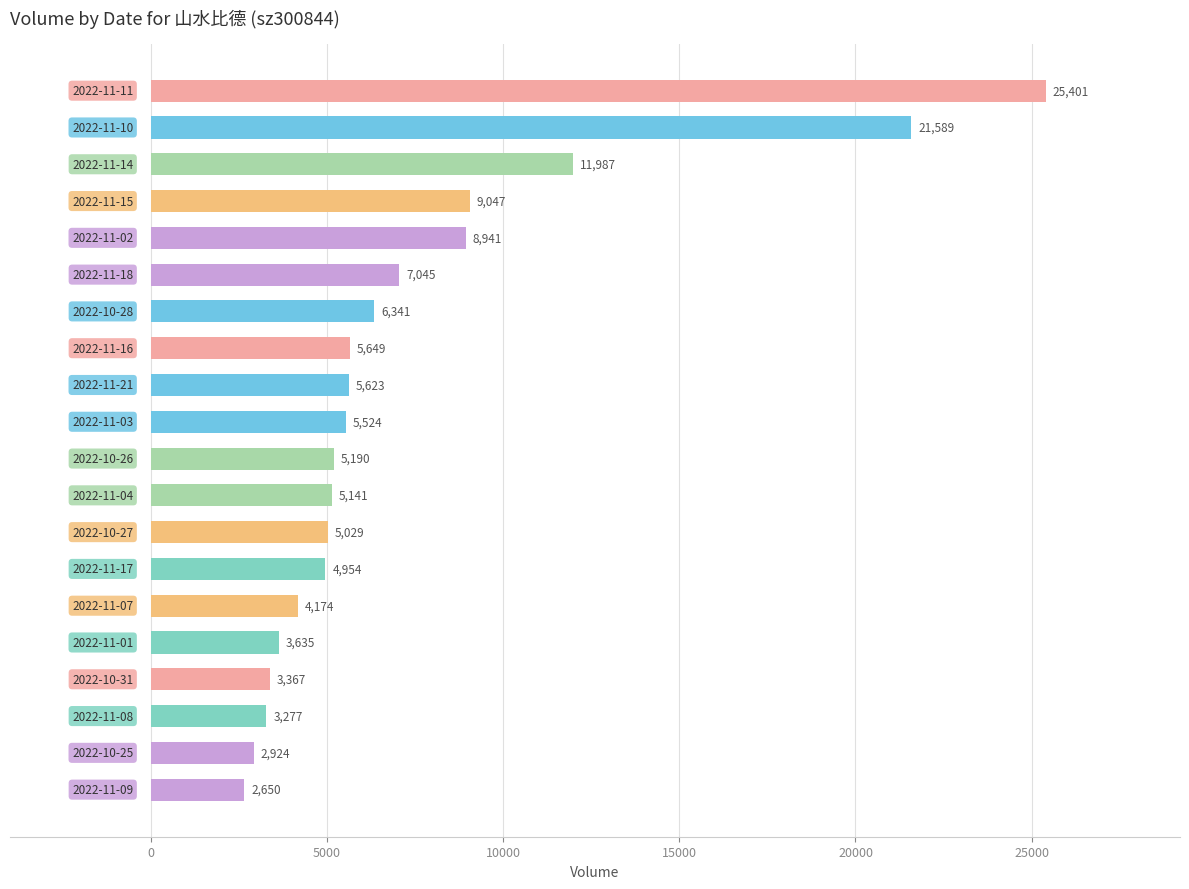

What is the average value?

7374